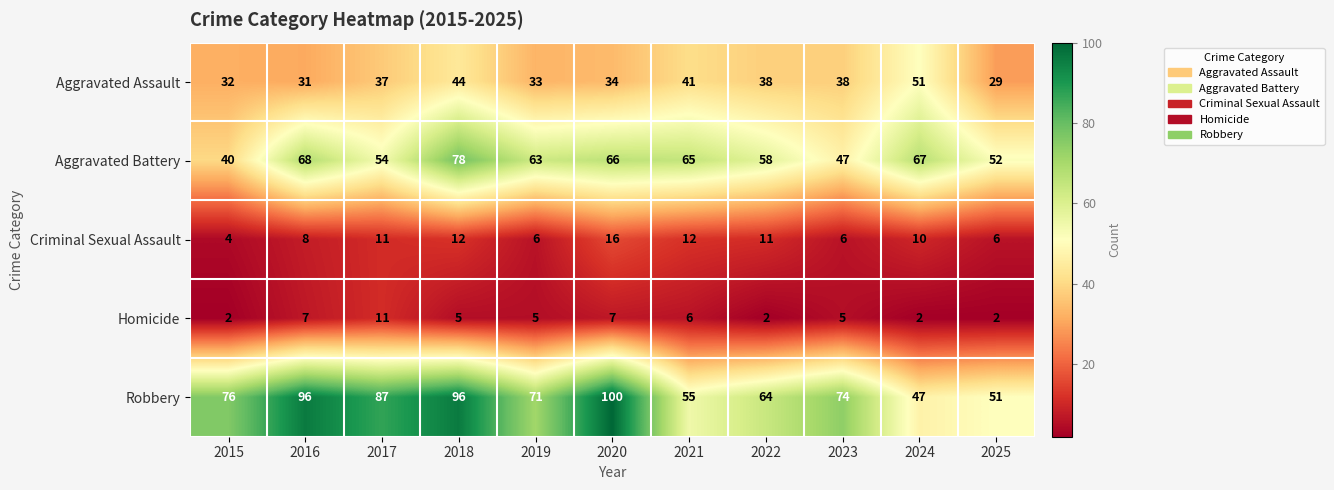

True or false: Aggravated Assault has a value of 51 at 2024.

True